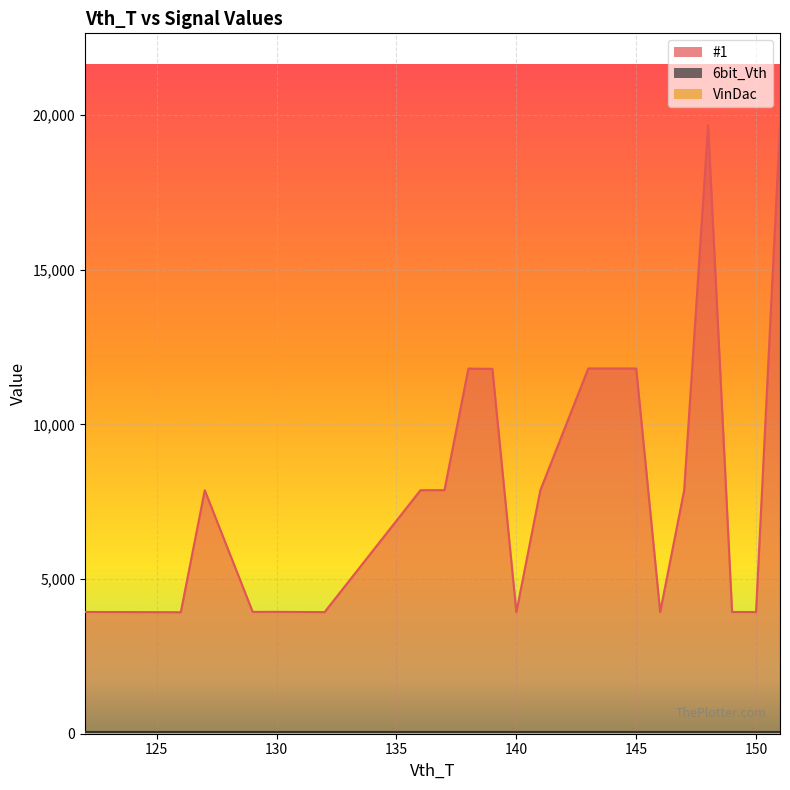

At which label does #1 reach its minimum?

126